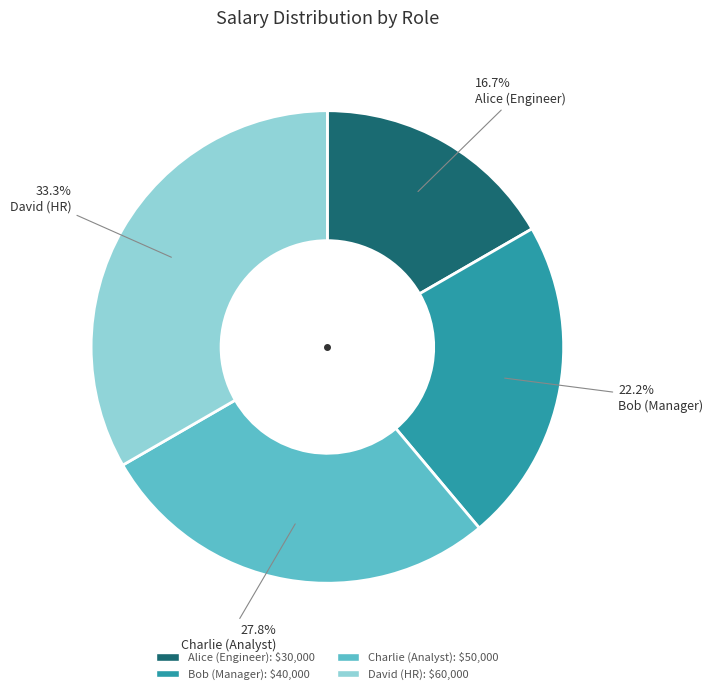

Approximately how many times larger is the value at David (HR) compared to Charlie (Analyst)?

1.2